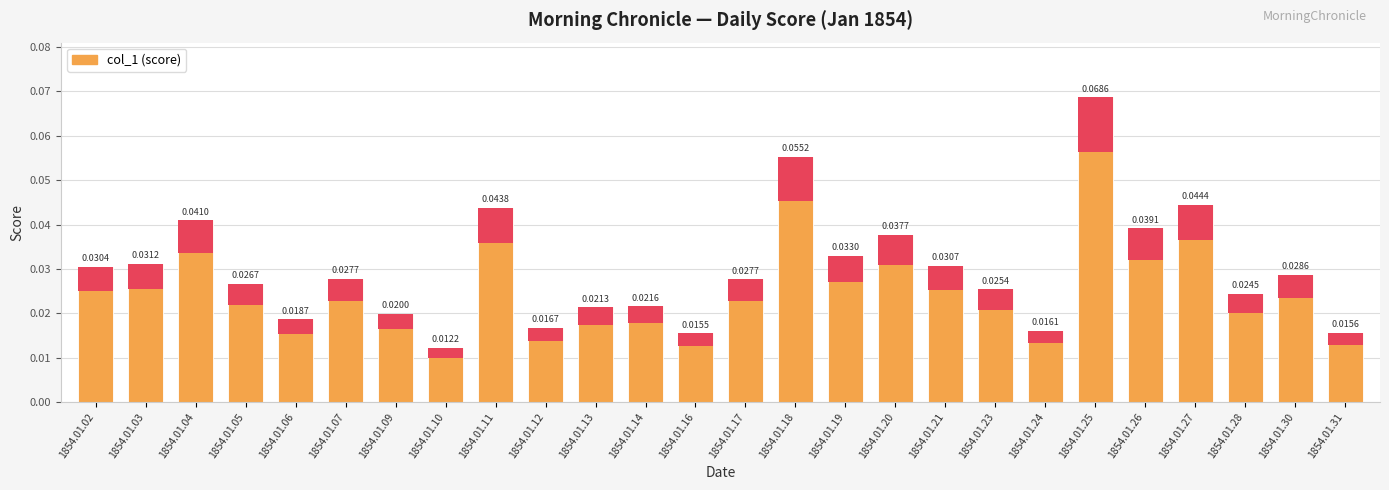

Reading left to right, list all the values displayed in this chart.

1854.01.02=0.0	1854.01.03=0.0	1854.01.04=0.0	1854.01.05=0.0	1854.01.06=0.0	1854.01.07=0.0	1854.01.09=0.0	1854.01.10=0.0	1854.01.11=0.0	1854.01.12=0.0	1854.01.13=0.0	1854.01.14=0.0	1854.01.16=0.0	1854.01.17=0.0	1854.01.18=0.1	1854.01.19=0.0	1854.01.20=0.0	1854.01.21=0.0	1854.01.23=0.0	1854.01.24=0.0	1854.01.25=0.1	1854.01.26=0.0	1854.01.27=0.0	1854.01.28=0.0	1854.01.30=0.0	1854.01.31=0.0